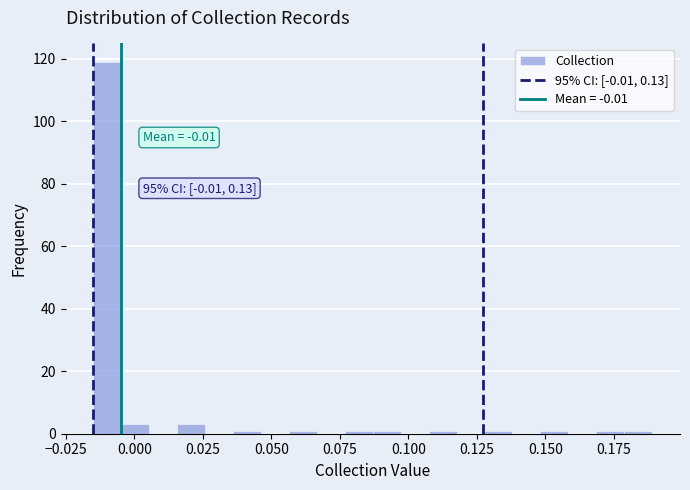

Read against the x-axis, roughly where is the centre of the tallest bar?

-0.010